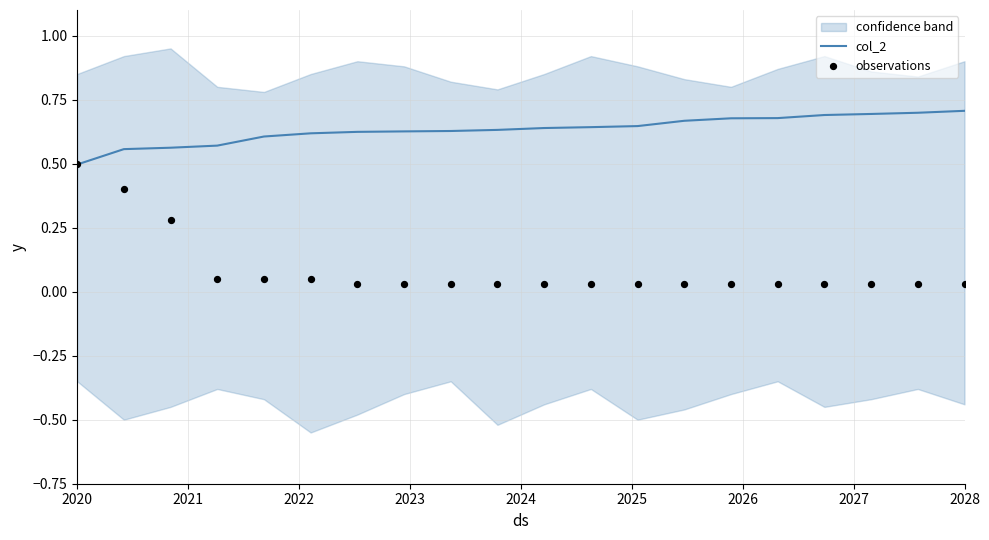

Which series has the largest total across all categories?

col_2